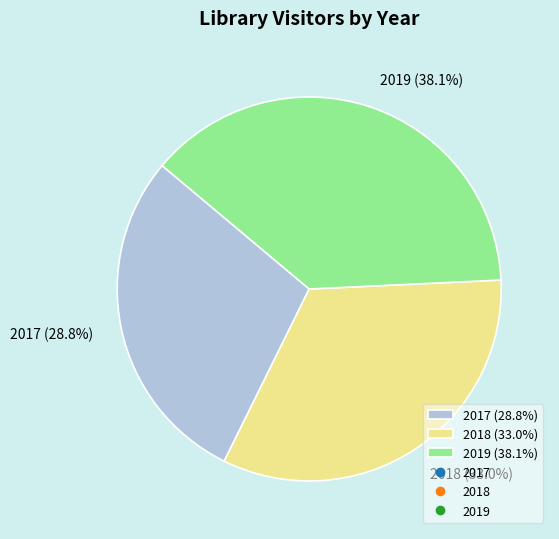

Is there a majority slice in this chart?

No